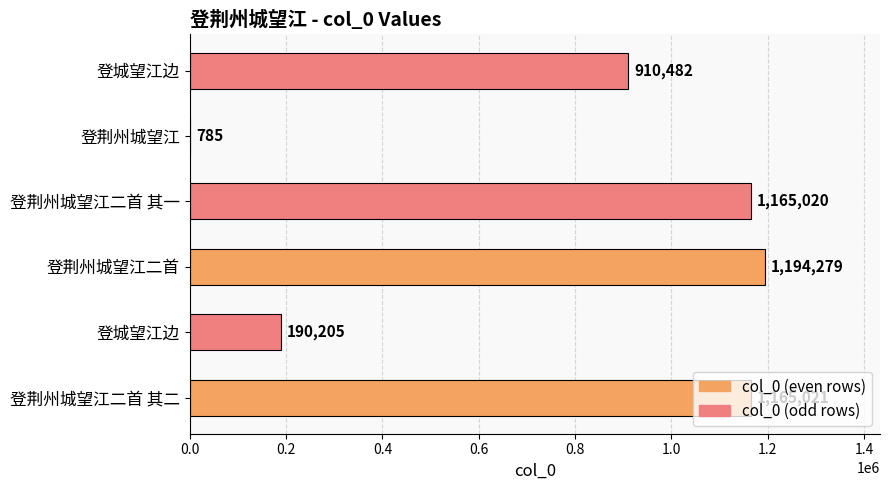

Are the bars horizontal?

Yes